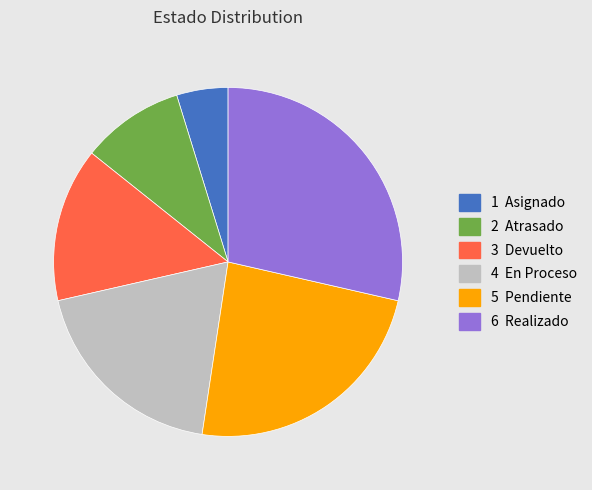

Is there a majority slice in this chart?

No